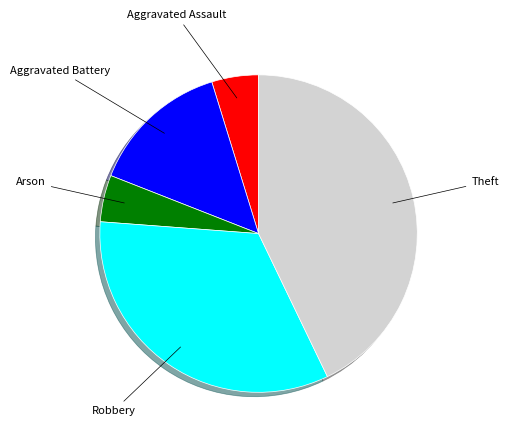

Is there a majority slice in this chart?

No